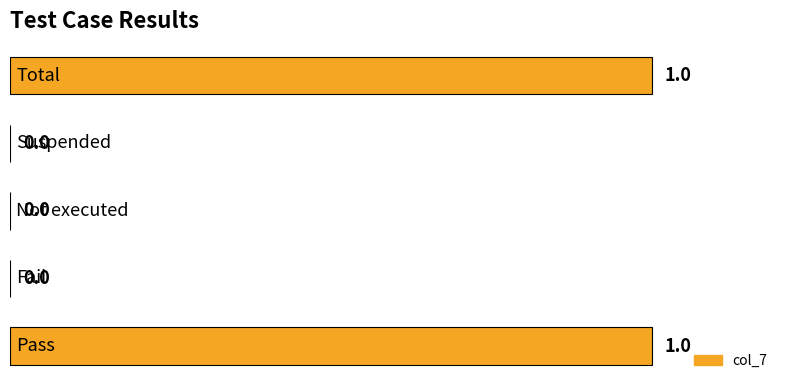

How many values are between 0 and 1?

5